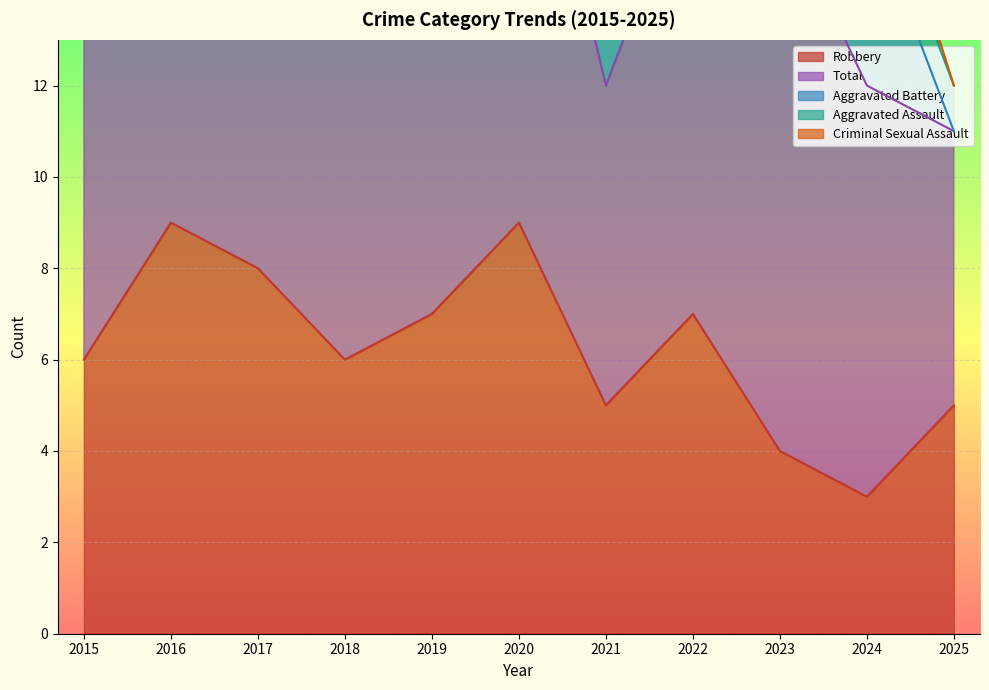

The value of Robbery at 2025 is 7. True or false?

False